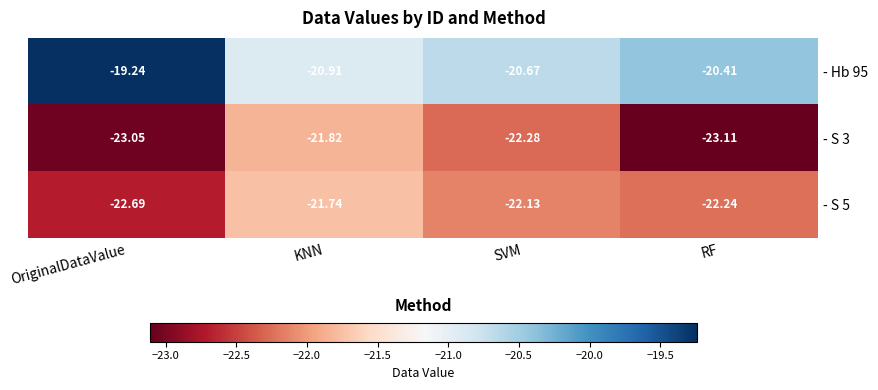

At which label is - Hb 95 closest to -20?

RF